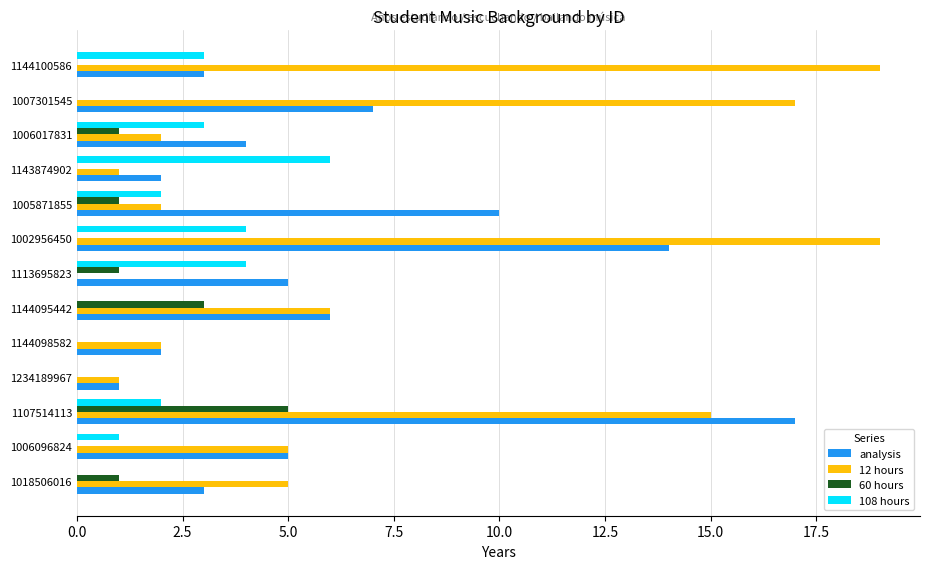

Which series has the largest range (max minus min)?

12 hours